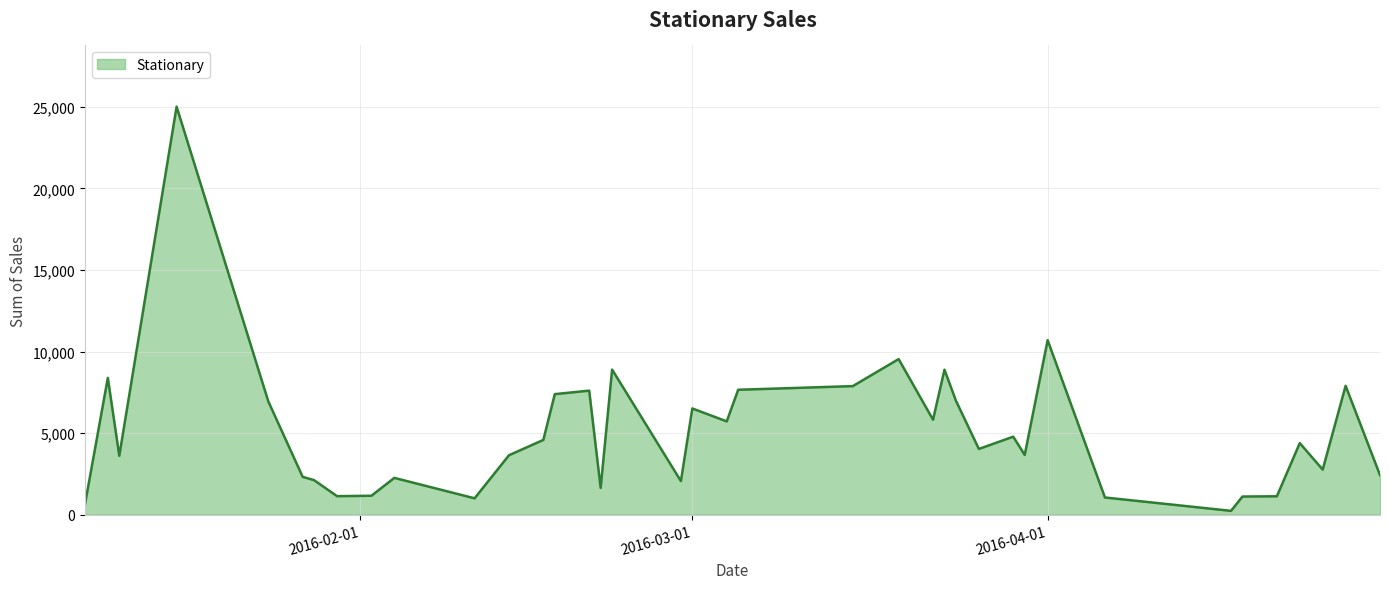

What is the greatest value displayed?

25004